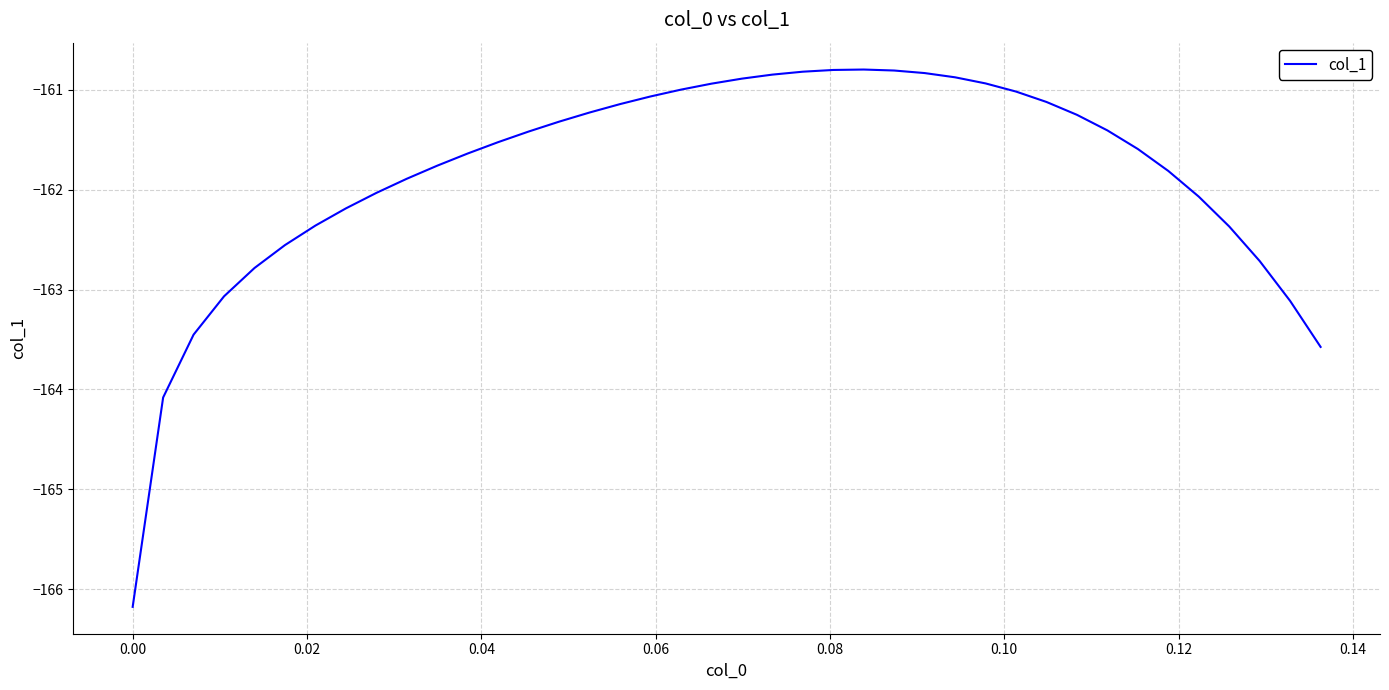

What is the difference between the maximum and minimum values?

5.4